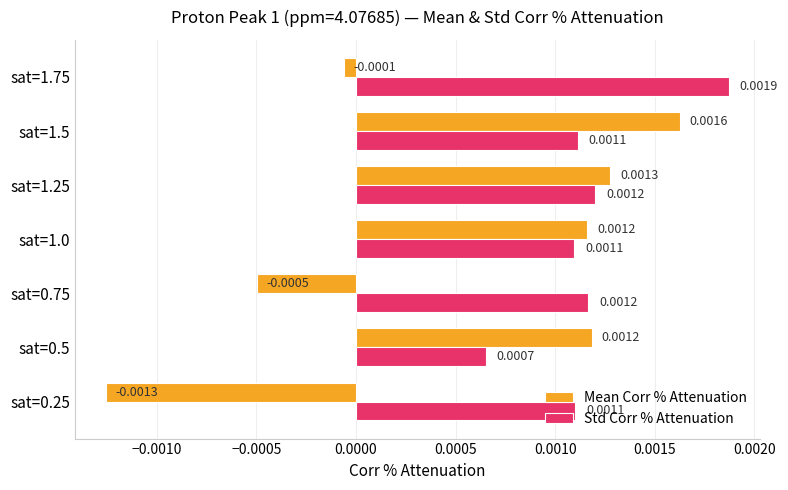

List the series in order of their overall mean, highest first.

Std Corr % Attenuation, Mean Corr % Attenuation